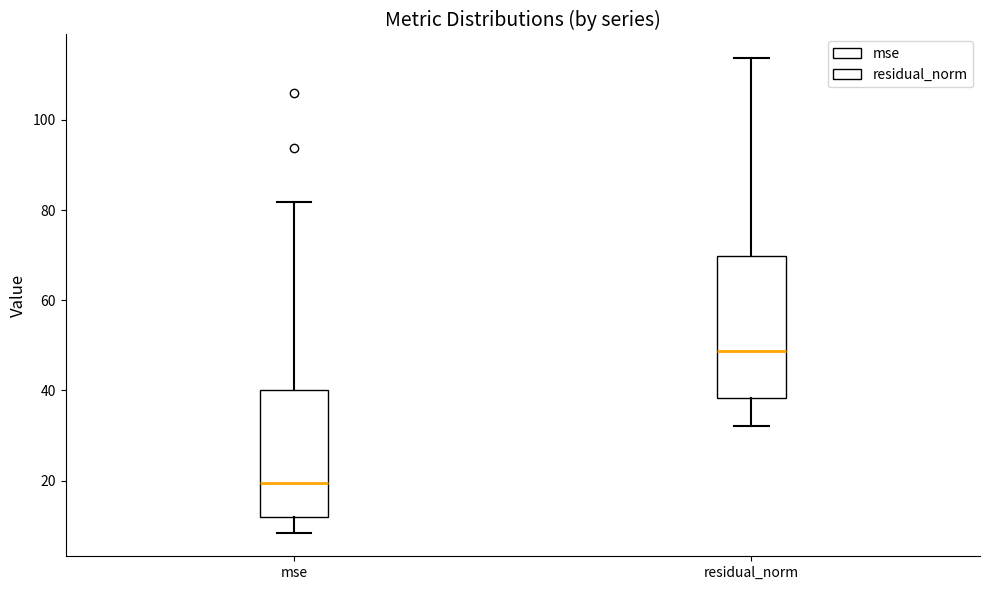

Where is the lower edge of the box for mse on the y-axis? The values are not printed on the chart, so give them approximately, as read against the axis.

12